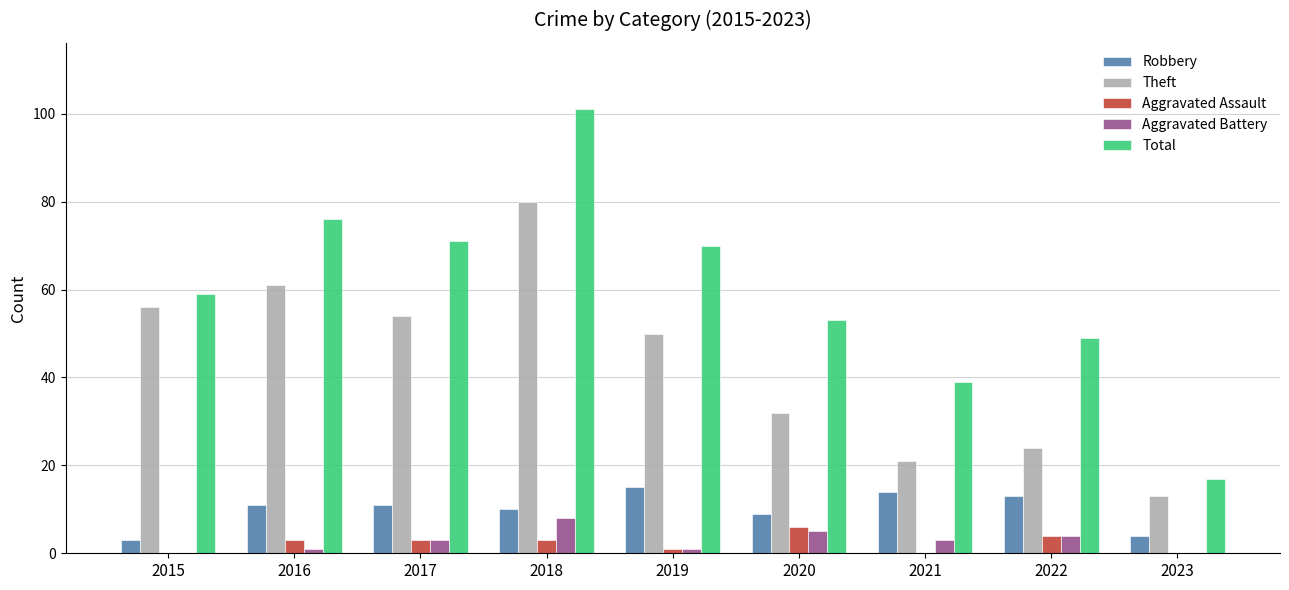

Does the chart contain stacked bars?

No